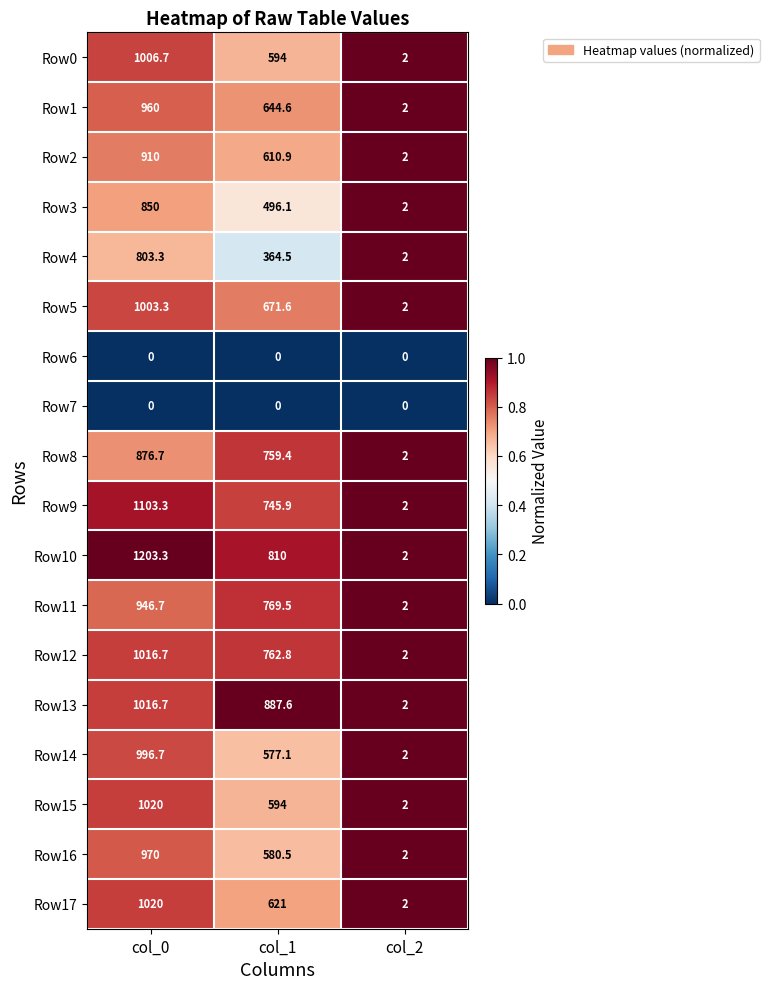

Count the number of categories in the chart.

3